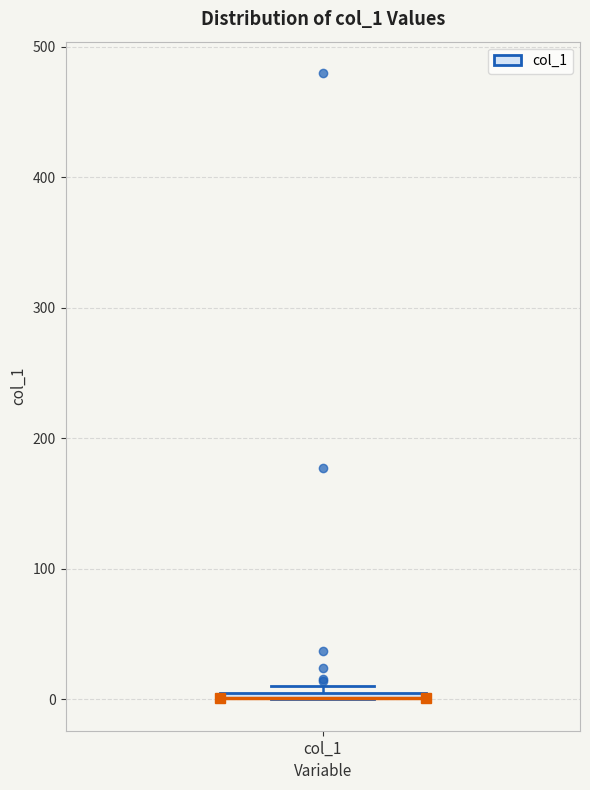

Where is the lower edge of the box for col_1 on the y-axis? The values are not printed on the chart, so give them approximately, as read against the axis.

0